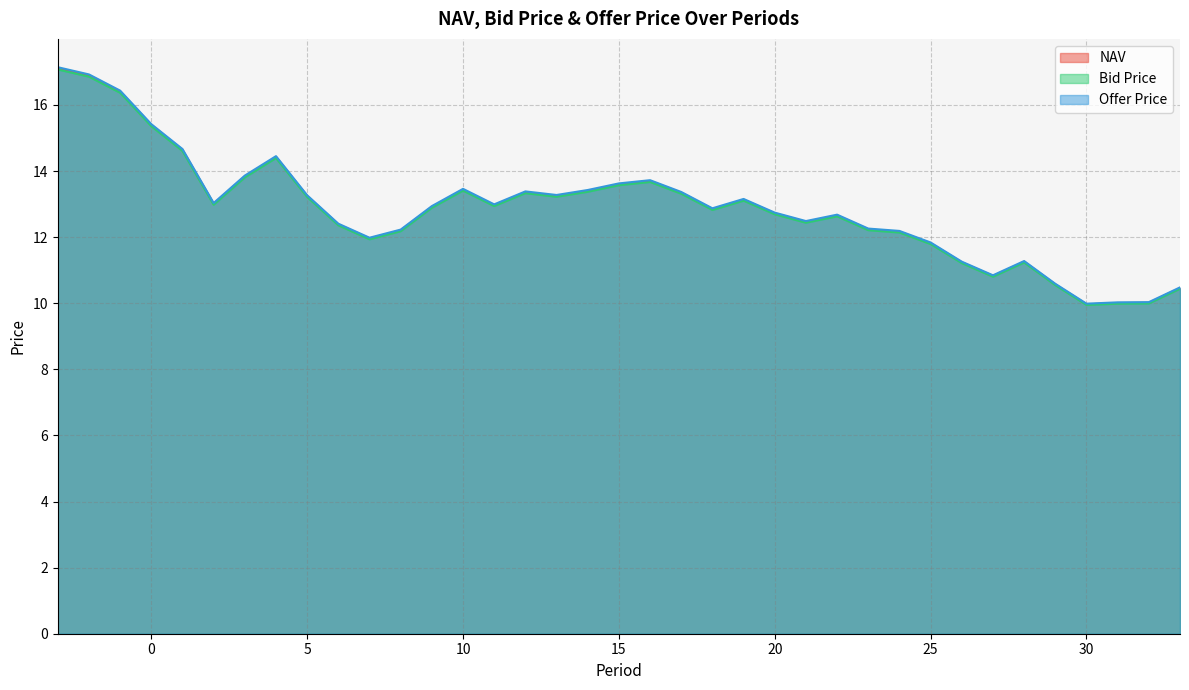

Where is the first local minimum for Offer Price?

2